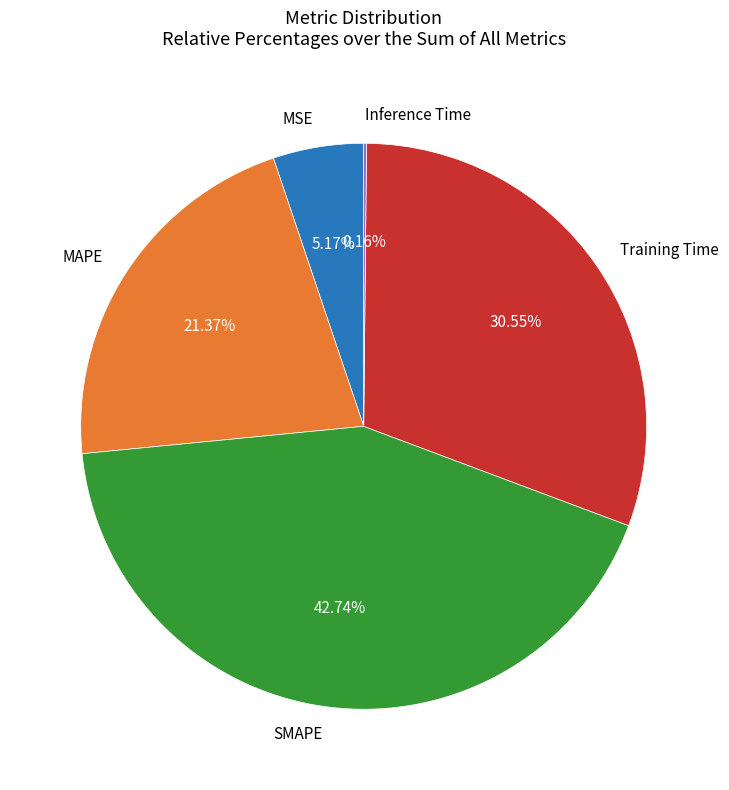

Combined, do MAPE and Training Time account for over 50%?

Yes